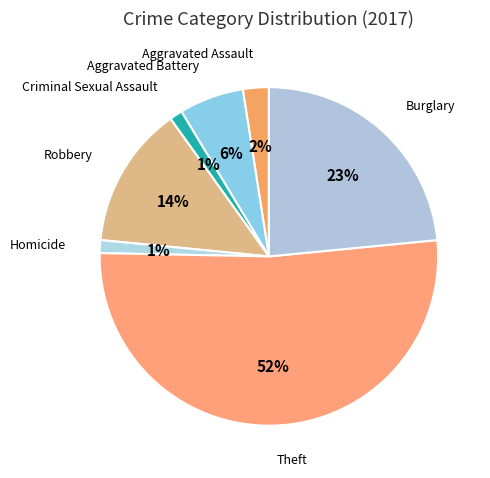

Rank the categories by value from lowest to highest.

Criminal Sexual Assault, Homicide, Aggravated Assault, Aggravated Battery, Robbery, Burglary, Theft